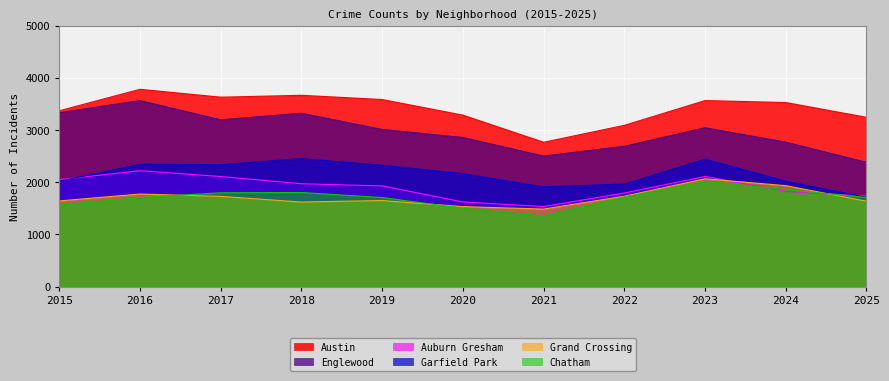

The value of Chatham at 2016 is 1706. True or false?

True